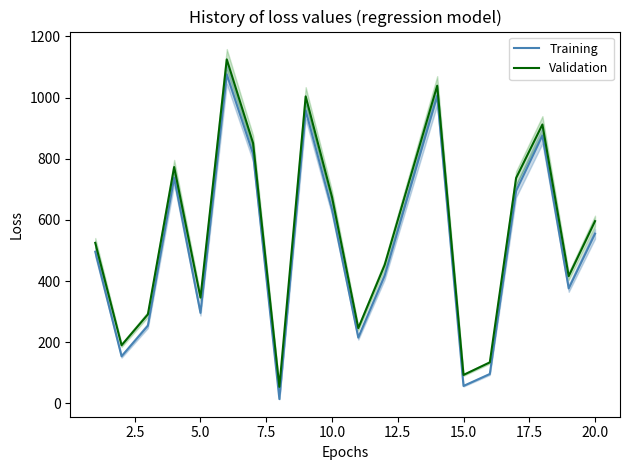

What is the lowest value of the Validation series?

54